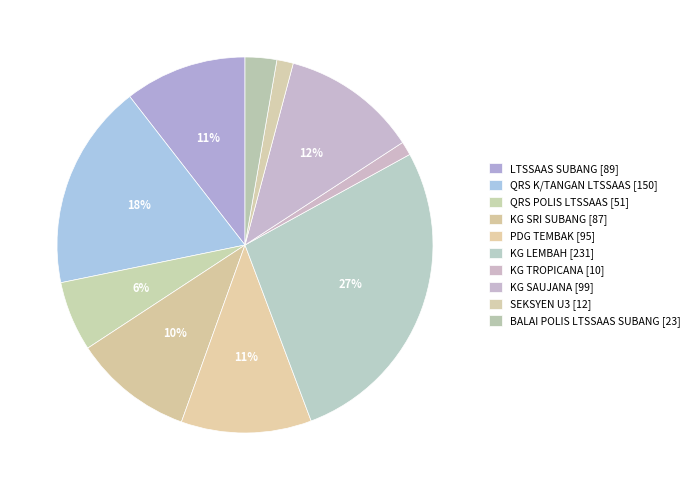

Is the sum of QRS K/TANGAN LTSSAAS [150] and QRS POLIS LTSSAAS [51] greater than half?

No